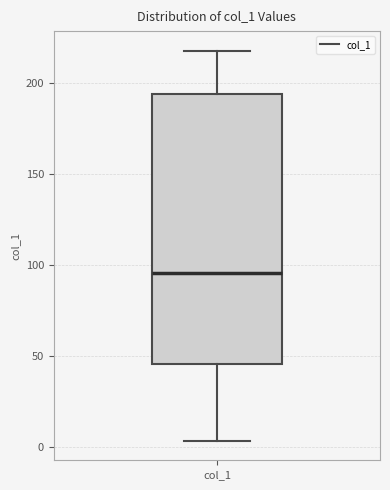

Where does the lower whisker of the box for col_1 end on the y-axis? The values are not printed on the chart, so give them approximately, as read against the axis.

5